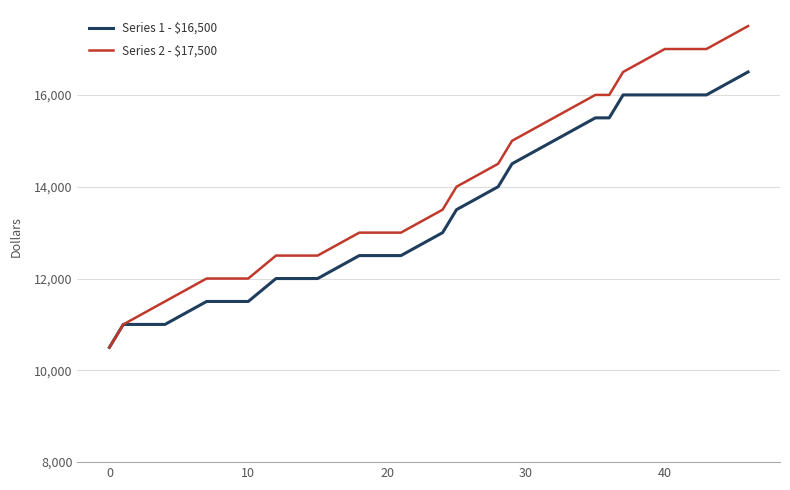

Which series has the largest range (max minus min)?

Series 2 - $17,500